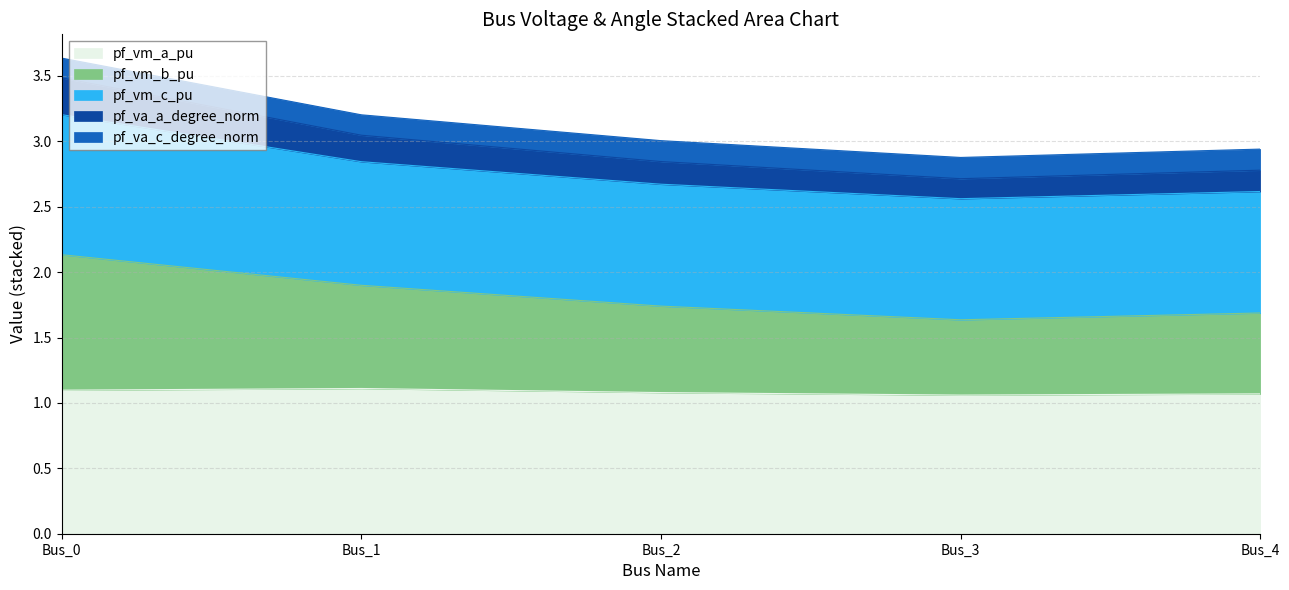

What is the total value across all series at Bus_1?

3.2